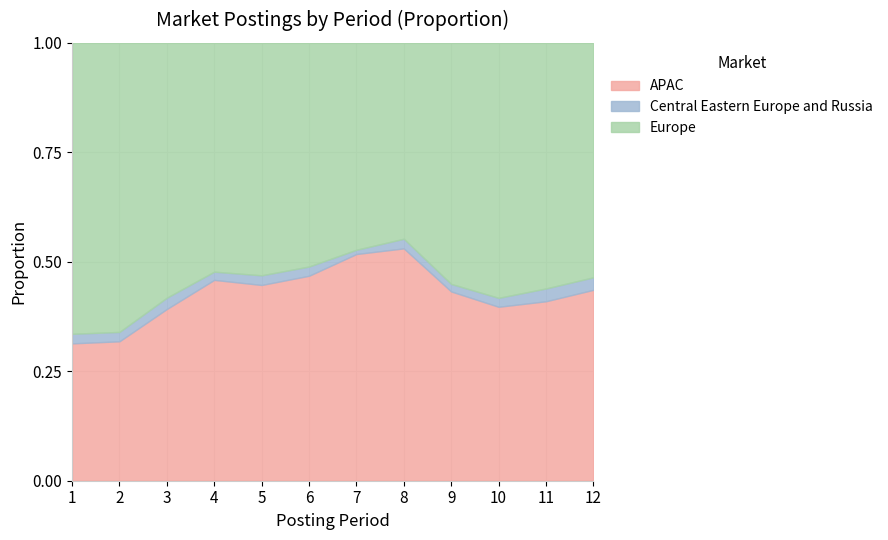

List the series in order of their peak value, lowest first.

Central Eastern Europe and Russia, APAC, Europe